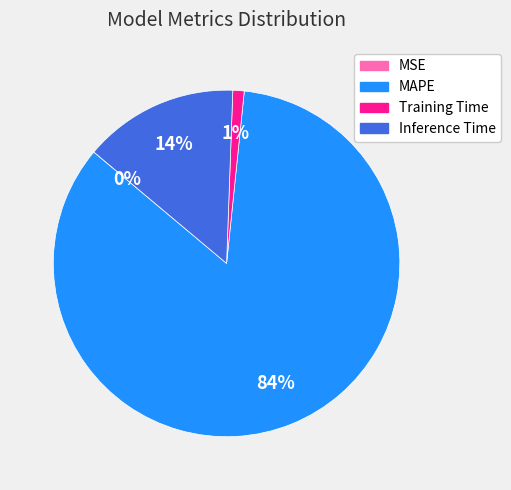

Which slice represents more than half of the pie?

MAPE